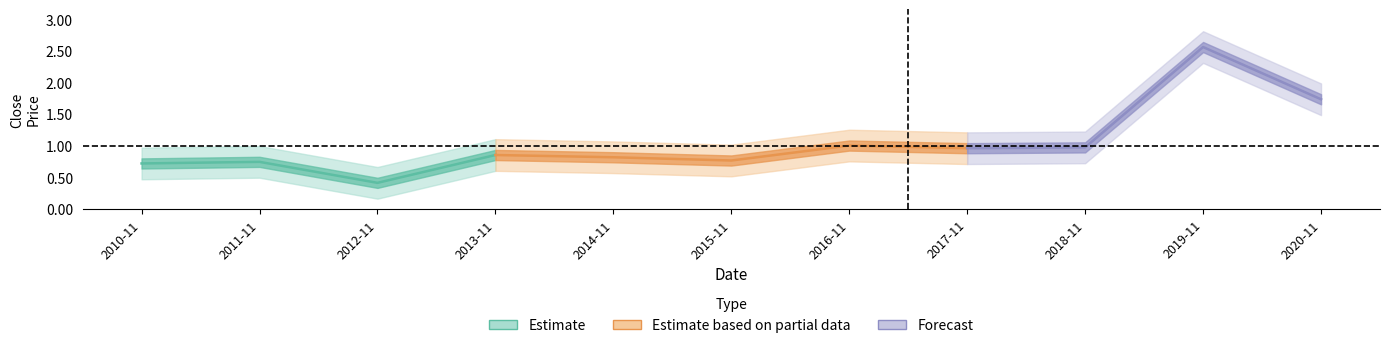

Where is the data nearest to the value 1?

2016-11